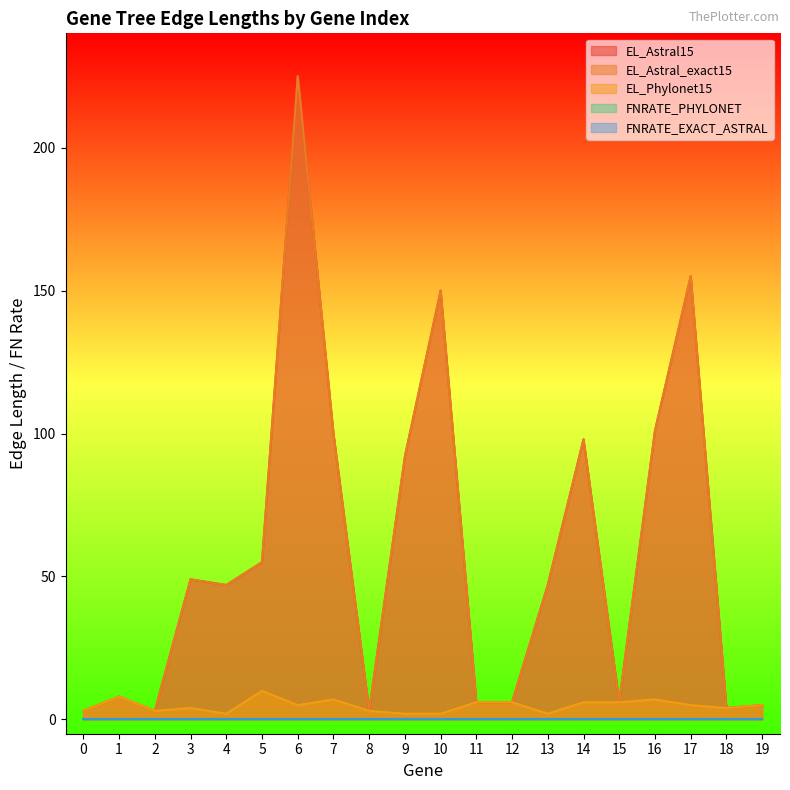

At which category does EL_Phylonet15 reach its first local valley?

2